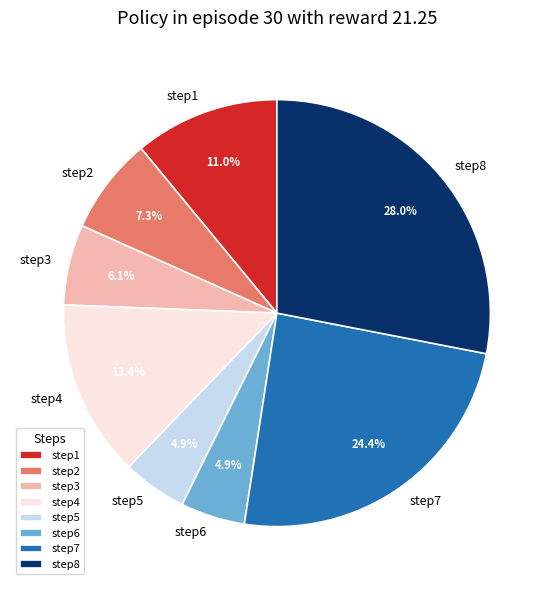

Which slice is the largest?

step8